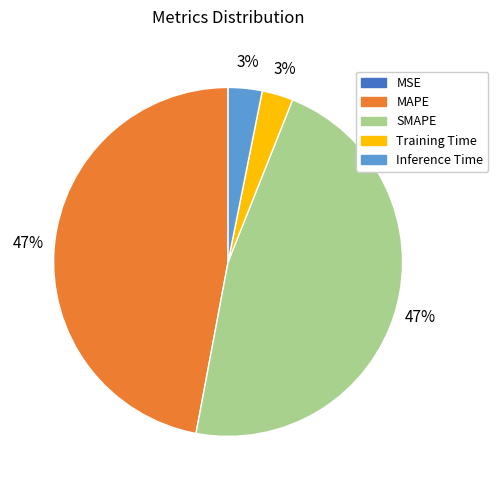

To the nearest percent, what is the combined percentage of MAPE and SMAPE?

94%